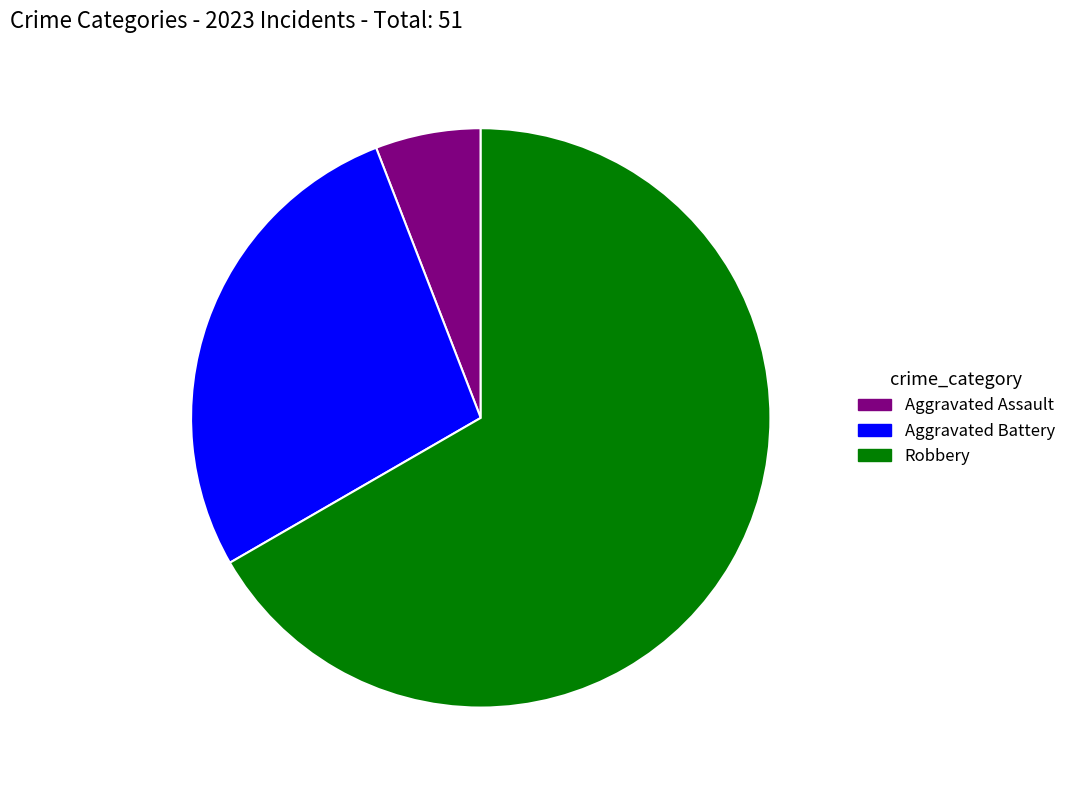

What is the largest slice in the pie chart?

Robbery